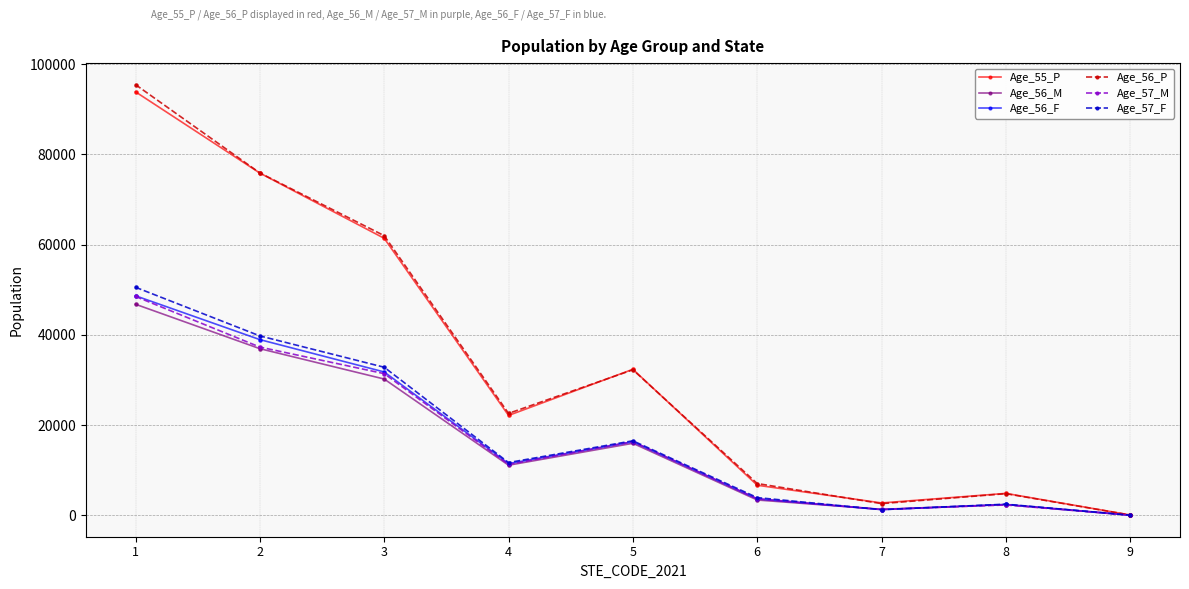

Which series changed the most between 1 and 8?

Age_56_P